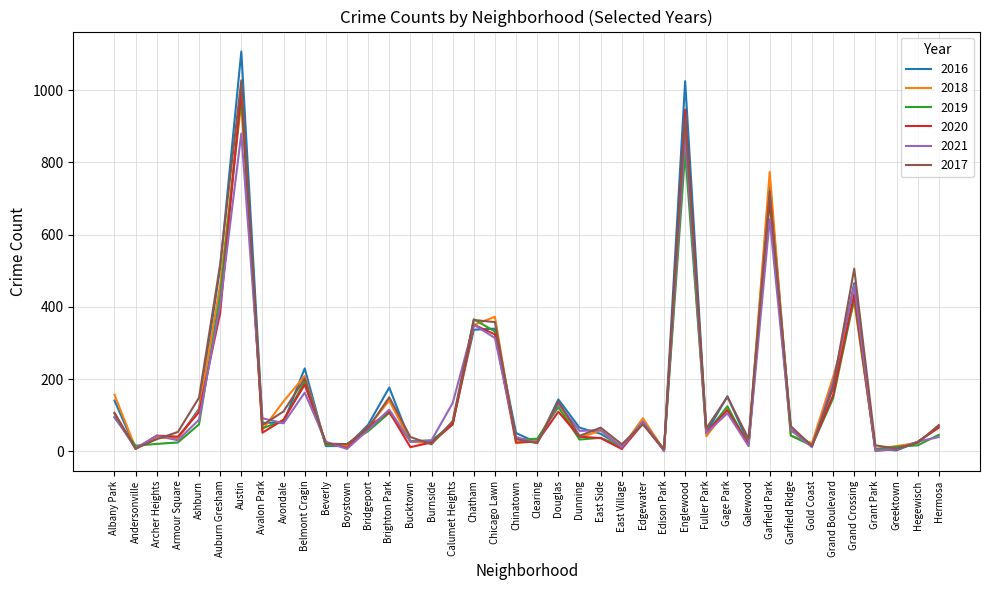

What is the maximum value for 2021?

880